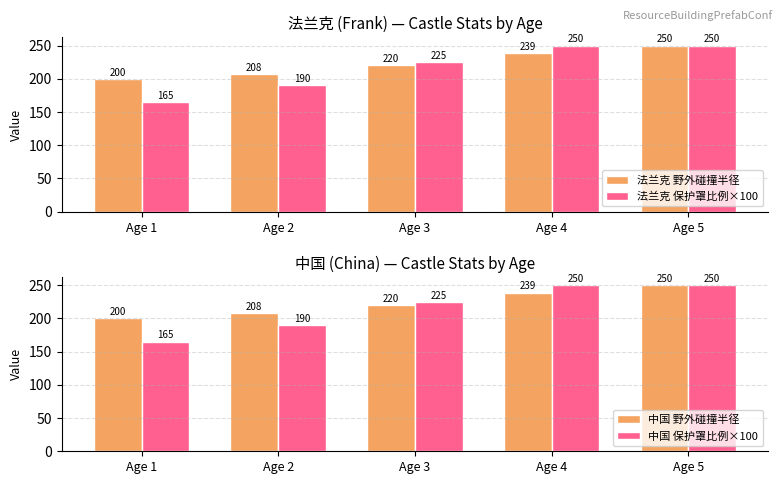

What is the difference between the maximum and second lowest values in the 中国 保护罩比例×100 series?

60.0